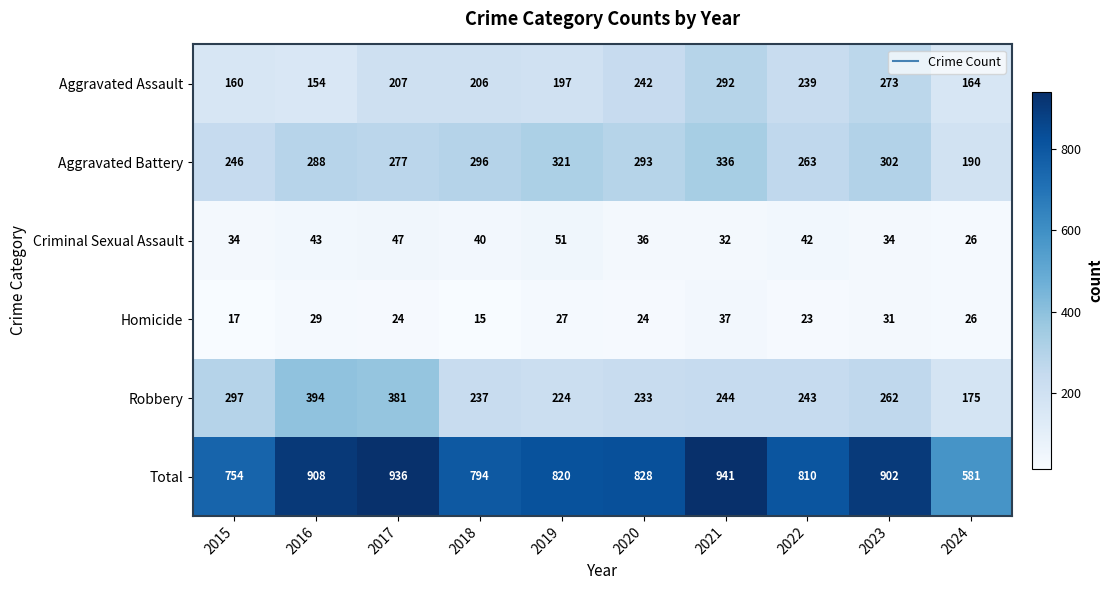

What is the difference between the maximum and minimum values in the Homicide series?

22